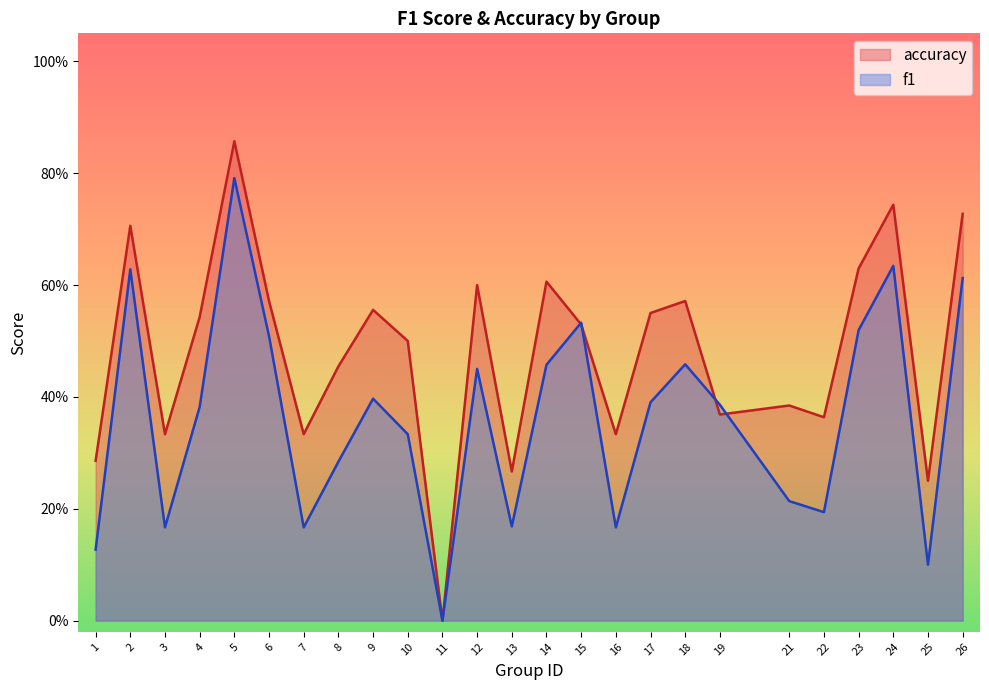

Between 13 and 1, which is larger?

13